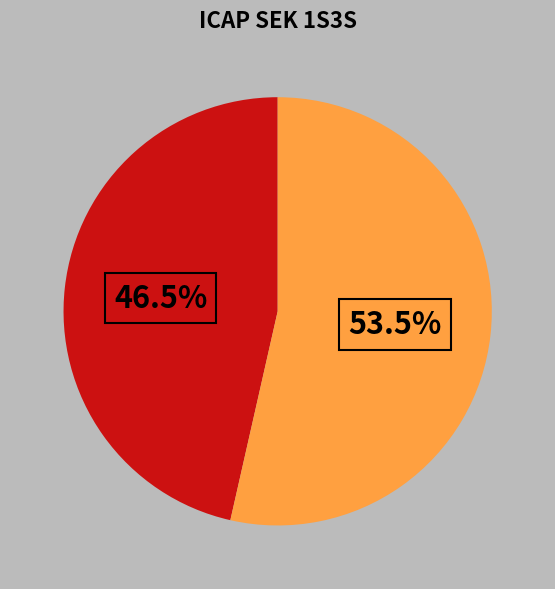

Is there any slice that represents more than half of the pie?

Yes